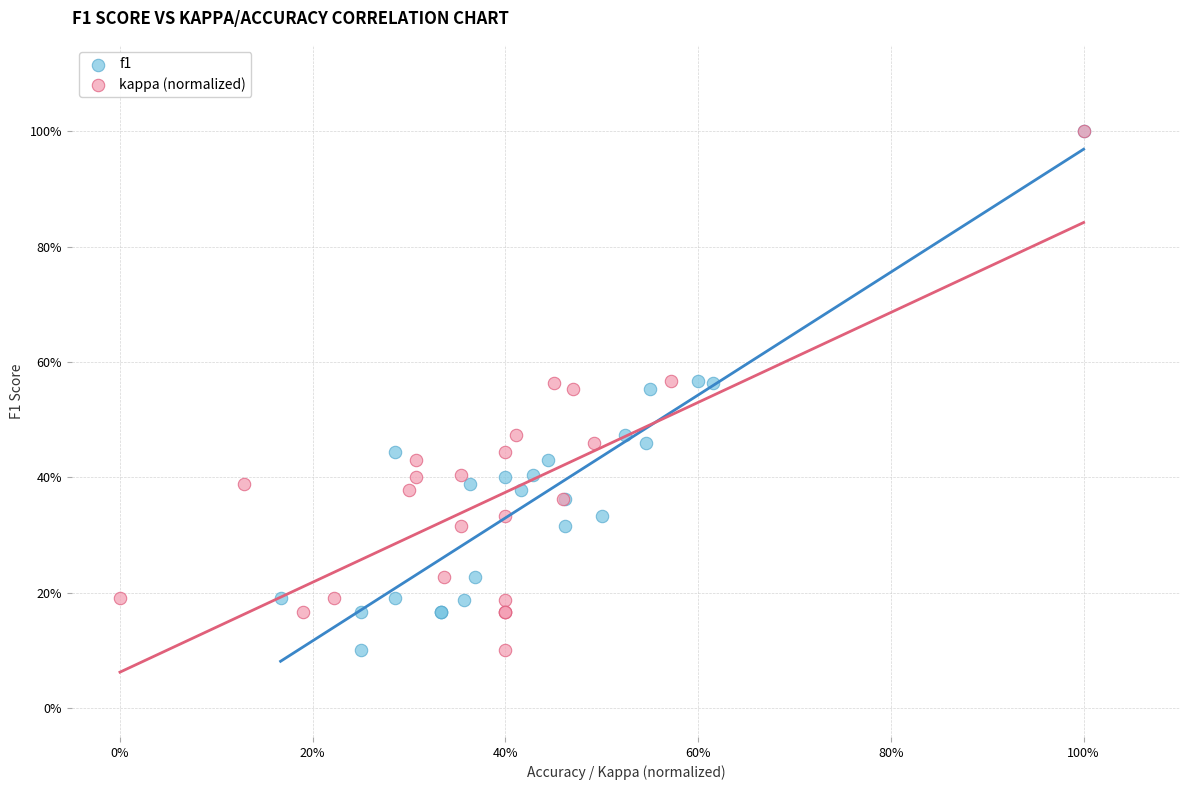

What are all the series names shown in the legend?

f1, kappa (normalized)